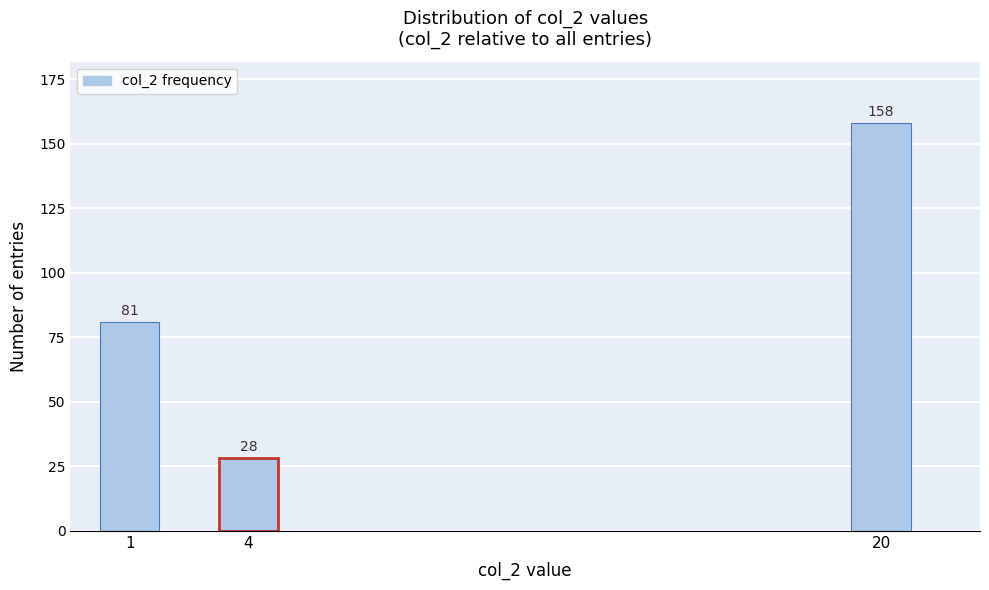

Reading left to right, list all the values displayed in this chart.

81	28	158